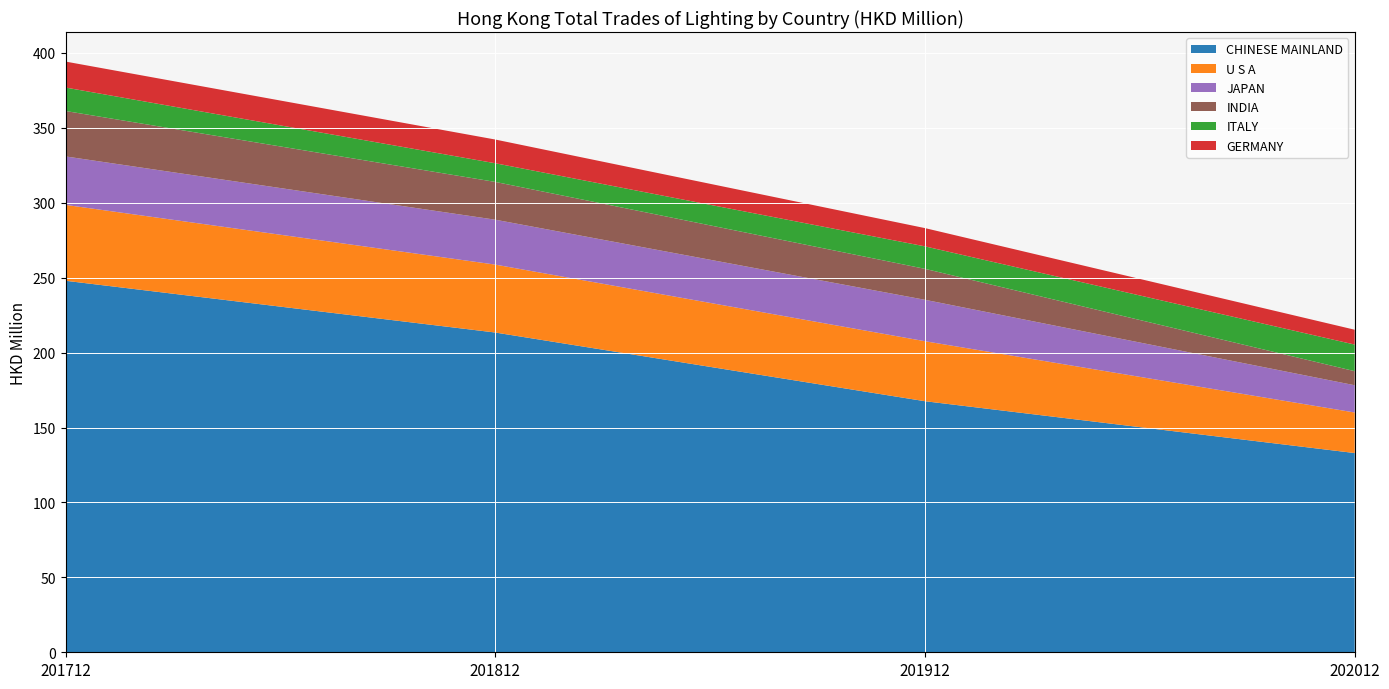

Reading right to left, list all the values displayed in this chart.

CHINESE MAINLAND: 202012=133.0	201912=167.6	201812=213.4	201712=248.0
U S A: 202012=27.1	201912=40.0	201812=45.3	201712=50.6
JAPAN: 202012=18.2	201912=27.6	201812=30.0	201712=32.3
INDIA: 202012=9.4	201912=20.7	201812=25.2	201712=30.3
ITALY: 202012=17.8	201912=15.0	201812=12.5	201712=15.6
GERMANY: 202012=9.9	201912=12.2	201812=15.8	201712=17.3